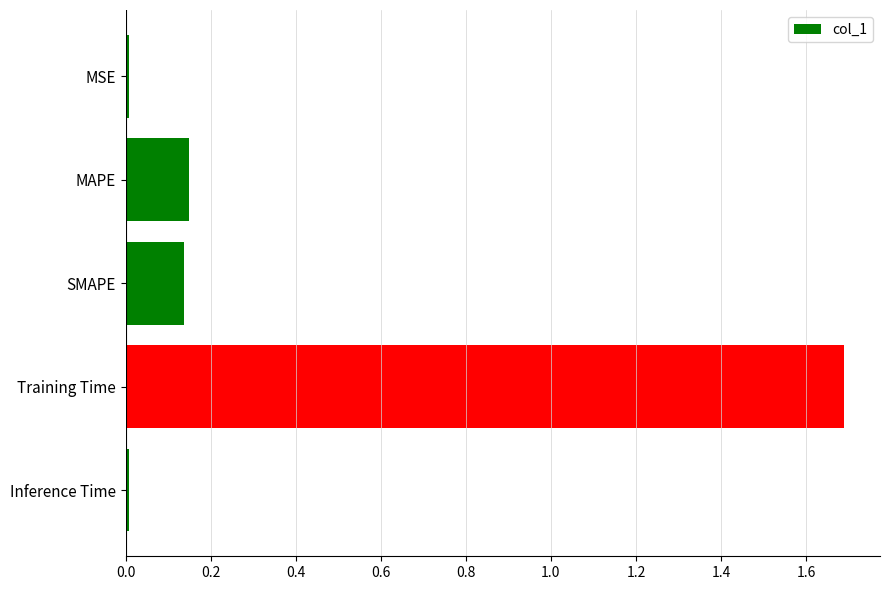

What is the difference between the maximum and minimum values?

1.7